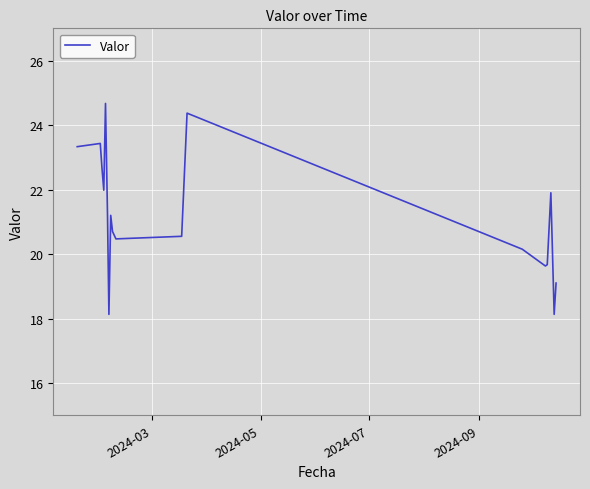

What is the difference between the maximum and minimum values?

6.5